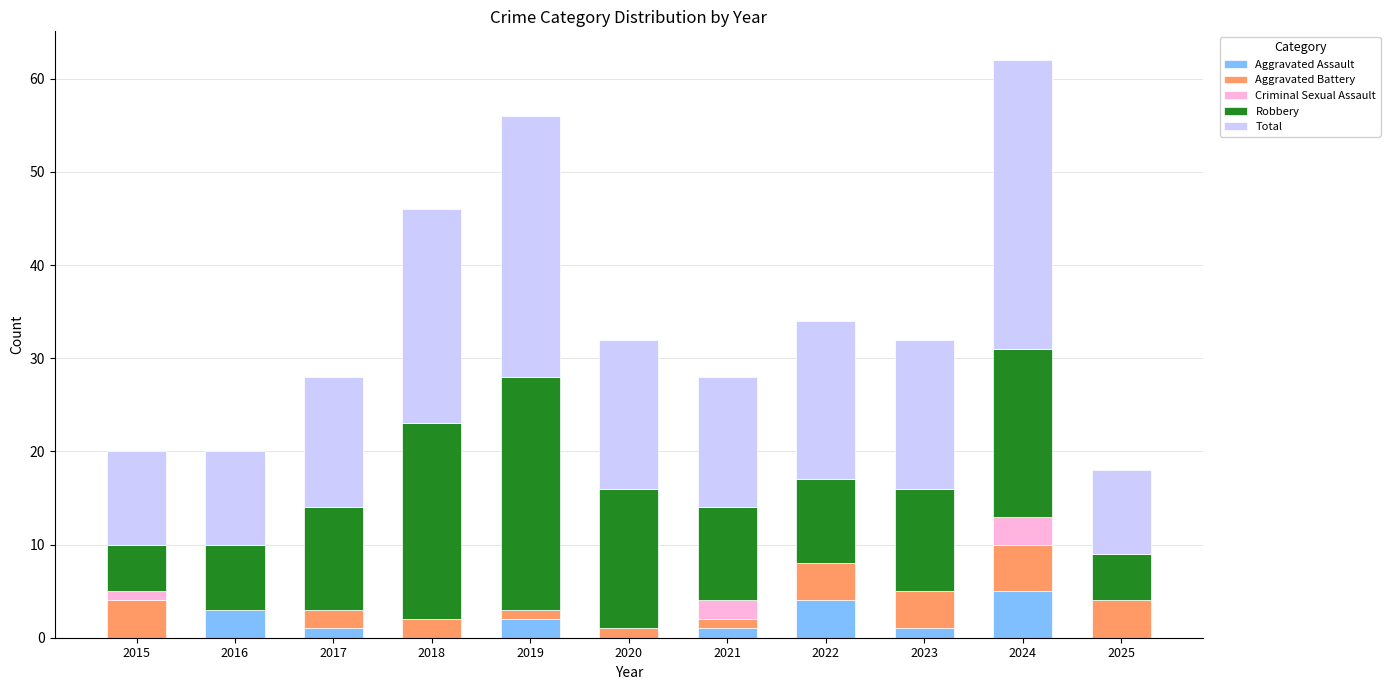

What is the total value across all series at 2022?

34